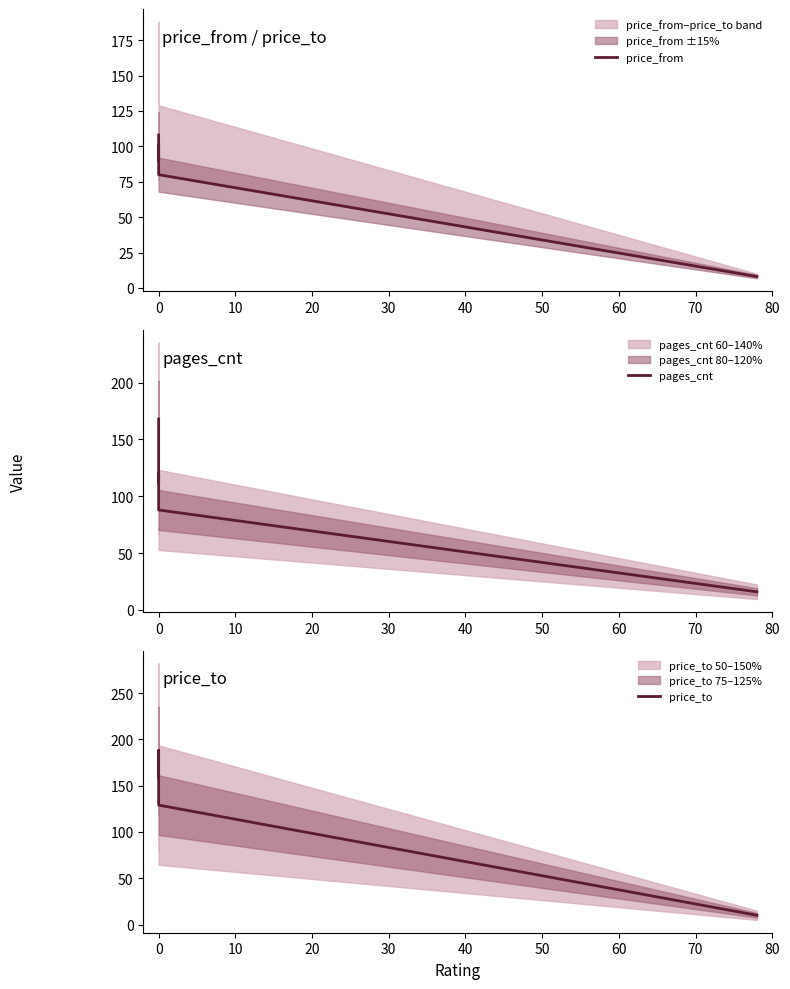

What is the difference between the second highest and minimum values in the price_from series?

93